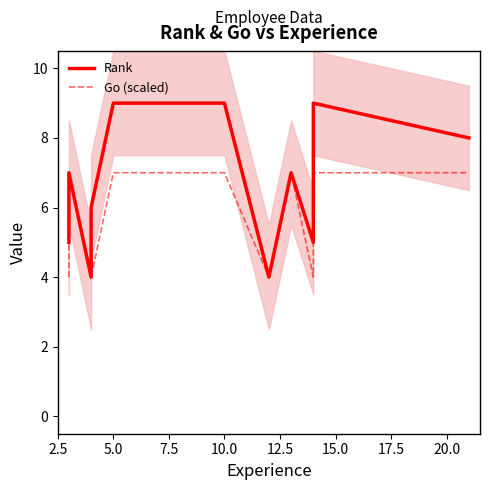

True or false: Rank has more than 2 points higher than both neighbors.

False